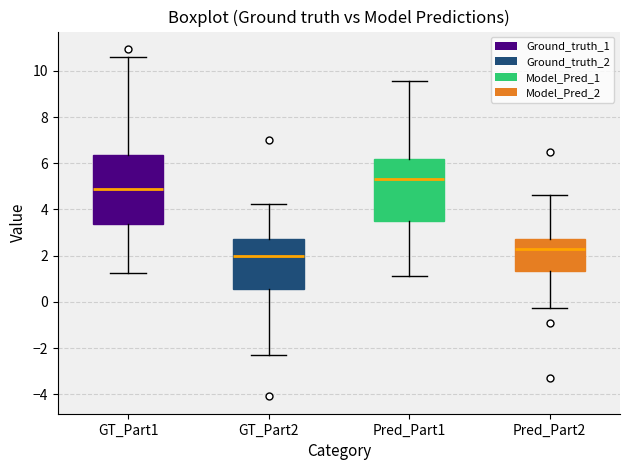

Which box's median line is the highest?

Pred_Part1